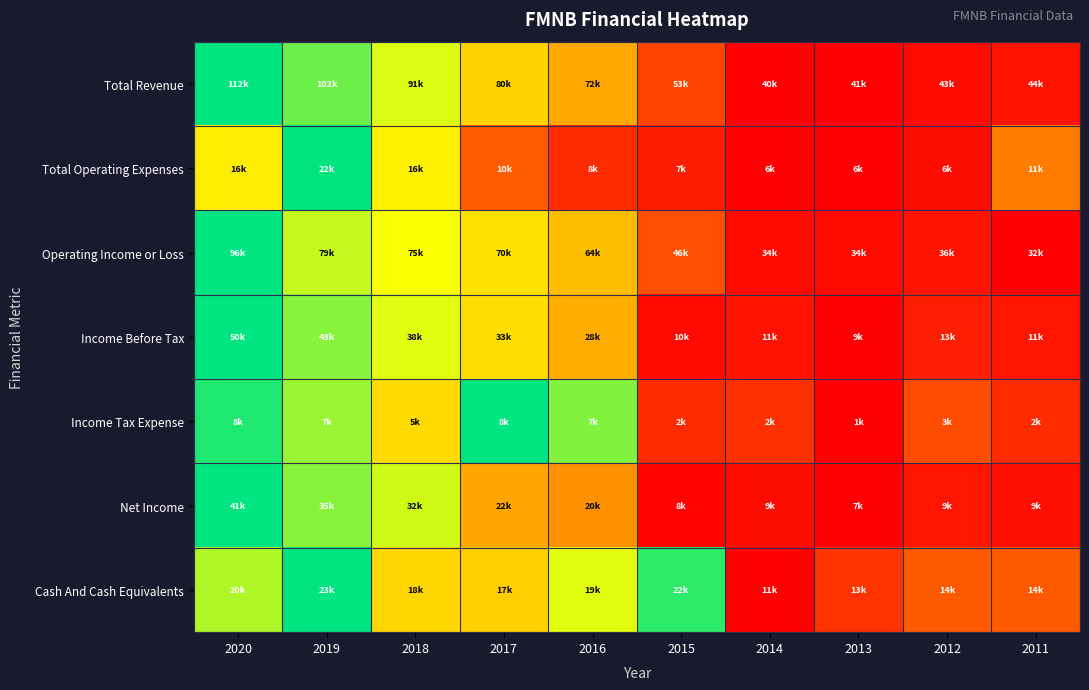

At which category is the sum across all series the highest?

2020